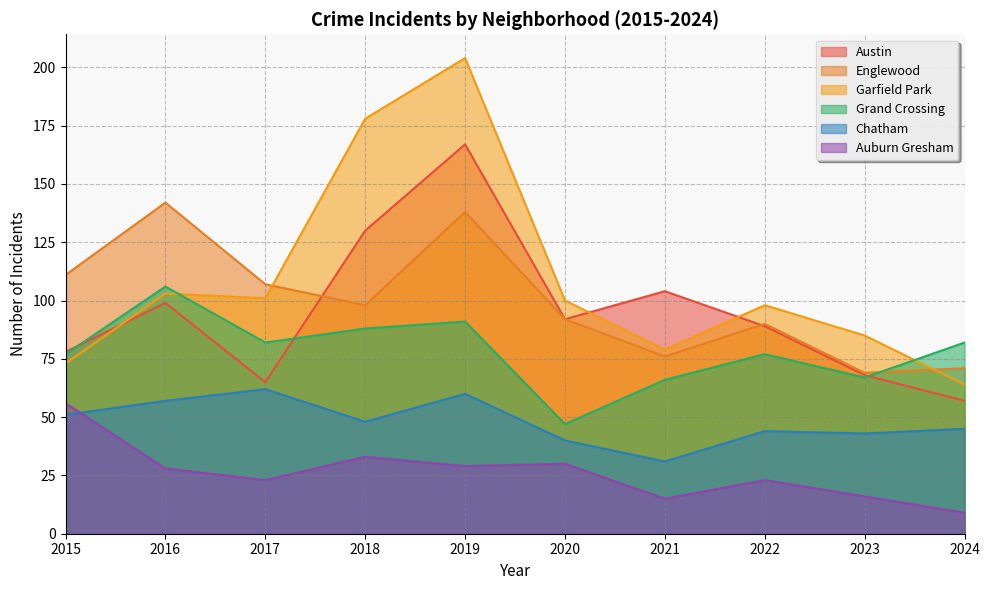

The Chatham series shows 51 at 2015. True or false?

True